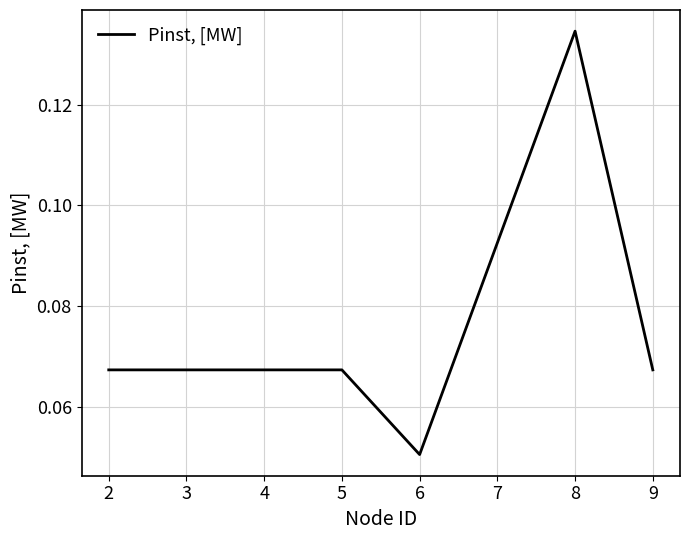

The value at 2 is 0.0. True or false?

False